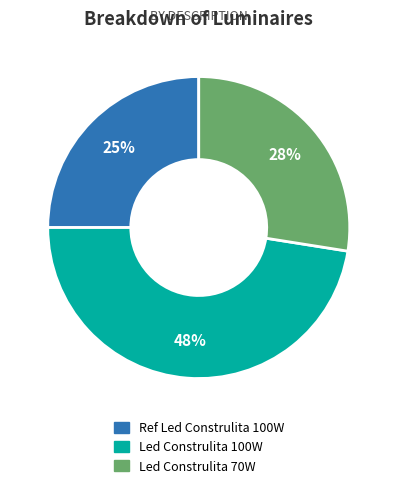

What is the smallest slice in the pie chart?

Ref Led Construlita 100W